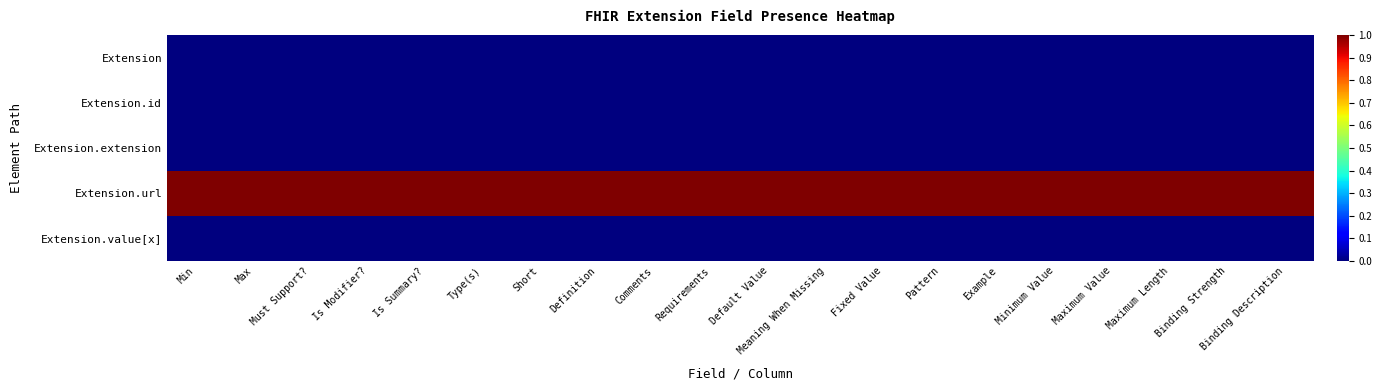

How many series are shown in this chart?

5